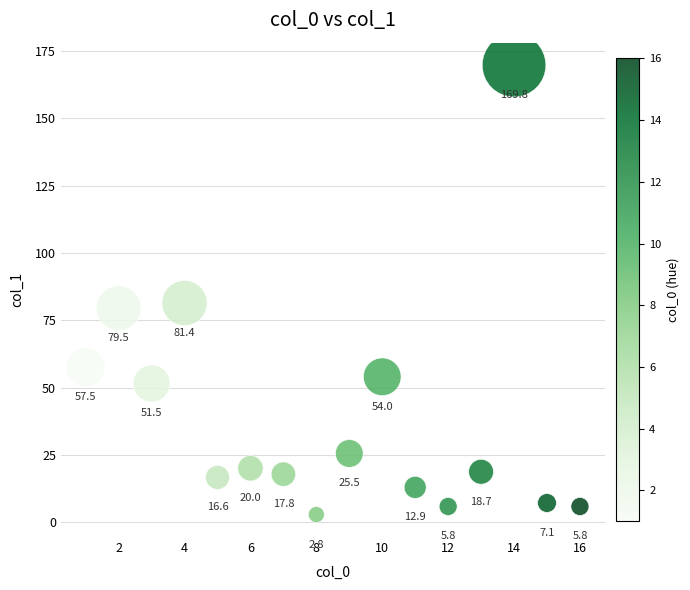

What is the range of X values (max minus min)?

15.0